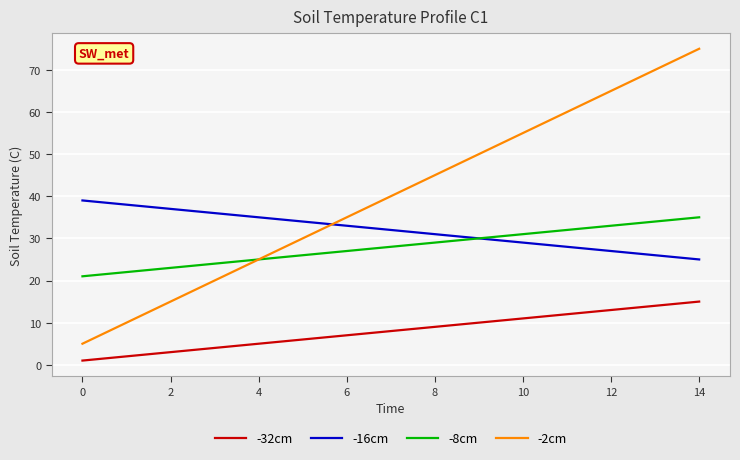

What is the lowest value of the -2cm series?

5